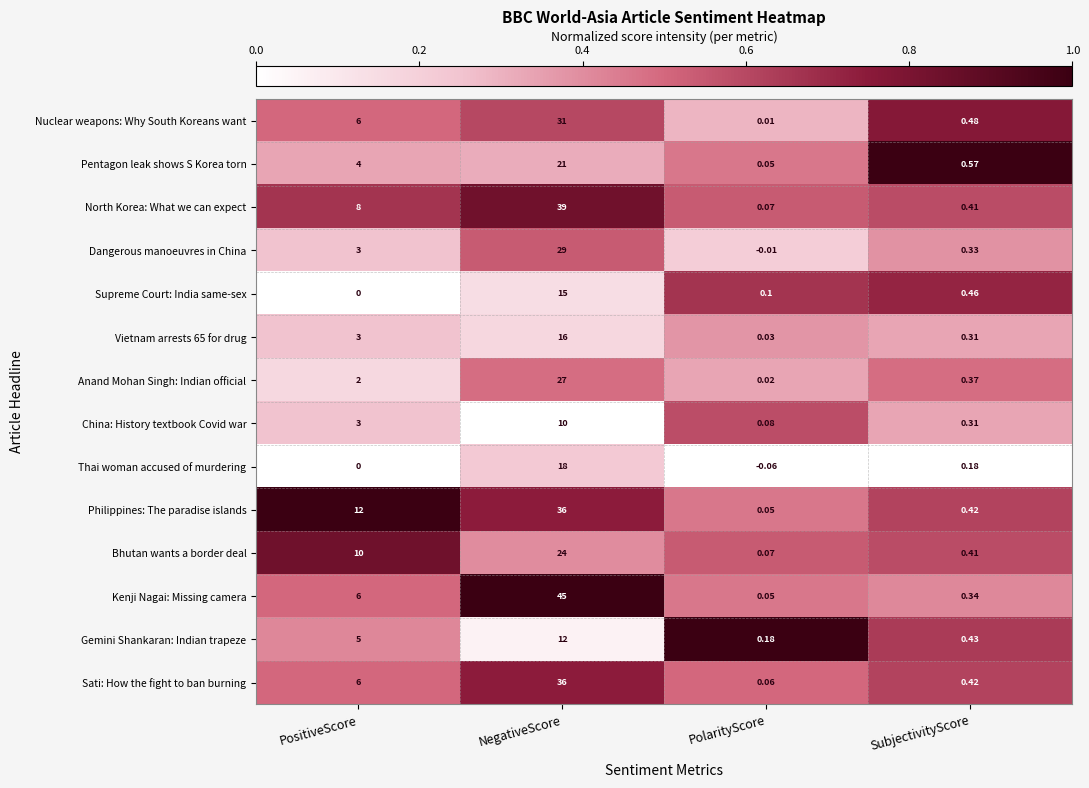

Is the value of Philippines: The paradise islands at SubjectivityScore greater than the value of China: History textbook Covid war at PositiveScore?

No